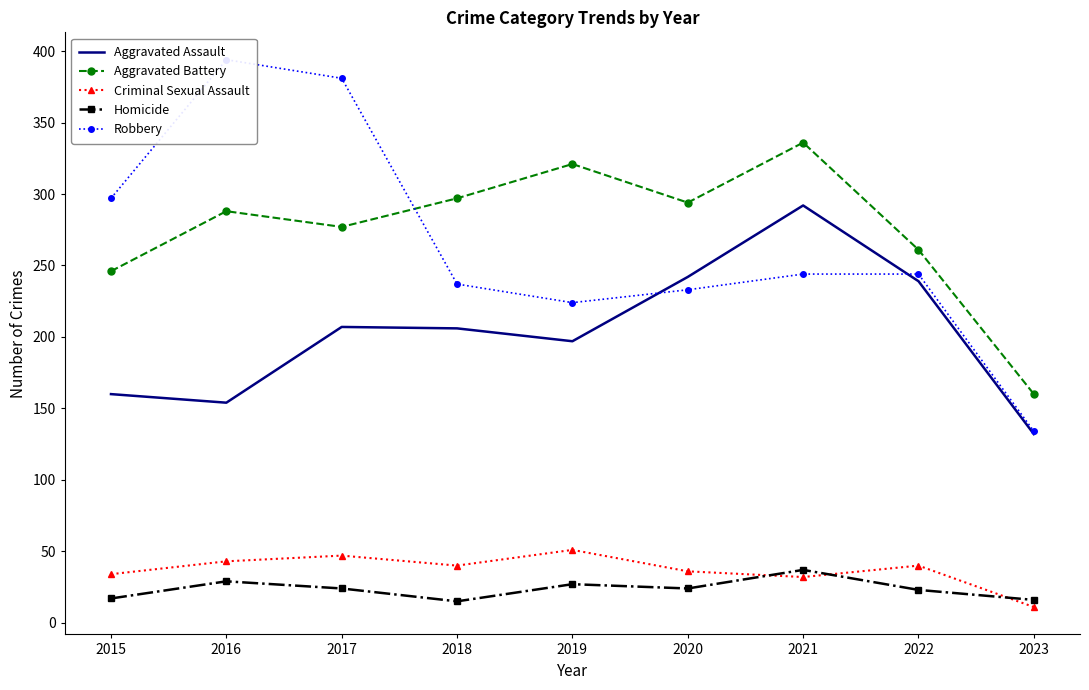

Reading right to left, transcribe all the data shown in this chart.

Aggravated Assault: 132	239	292	242	197	206	207	154	160
Aggravated Battery: 160	261	336	294	321	297	277	288	246
Criminal Sexual Assault: 11	40	32	36	51	40	47	43	34
Homicide: 16	23	37	24	27	15	24	29	17
Robbery: 134	244	244	233	224	237	381	394	297